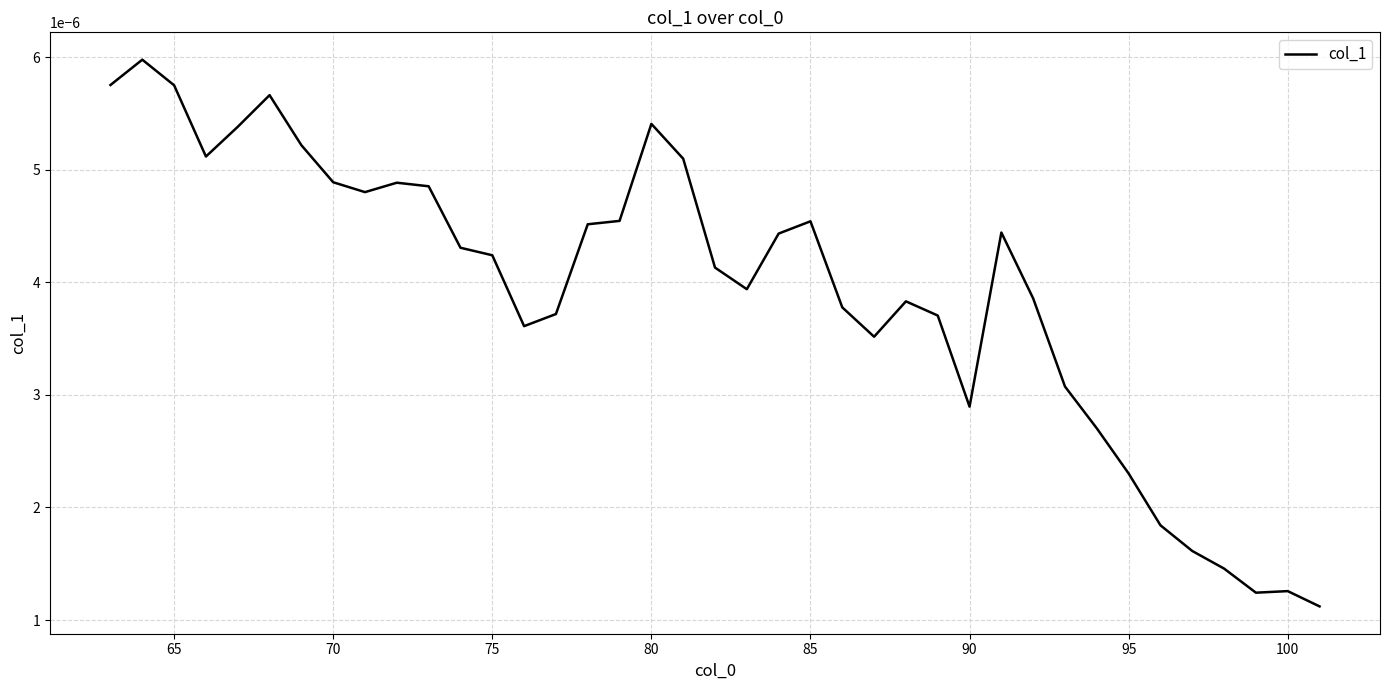

How many lines are shown in the chart?

1